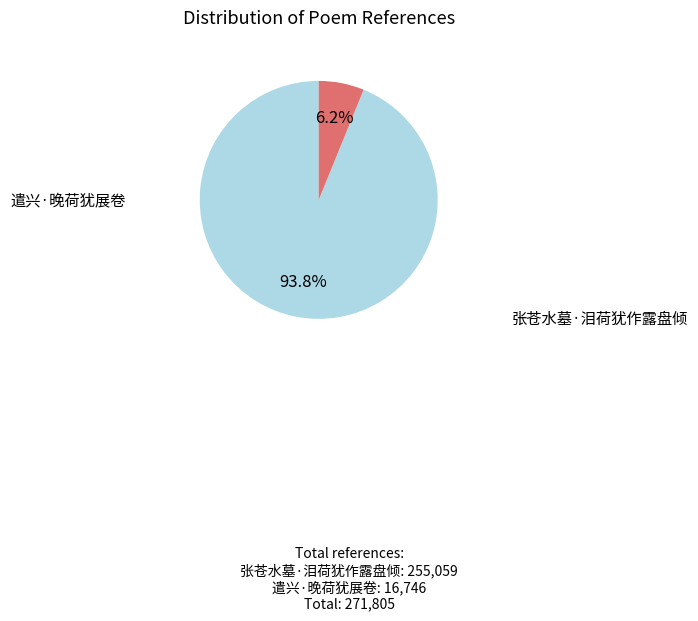

To the nearest percent, what is the difference between the 遣兴·晚荷犹展卷 and 张苍水墓·泪荷犹作露盘倾 slice percentages?

88%